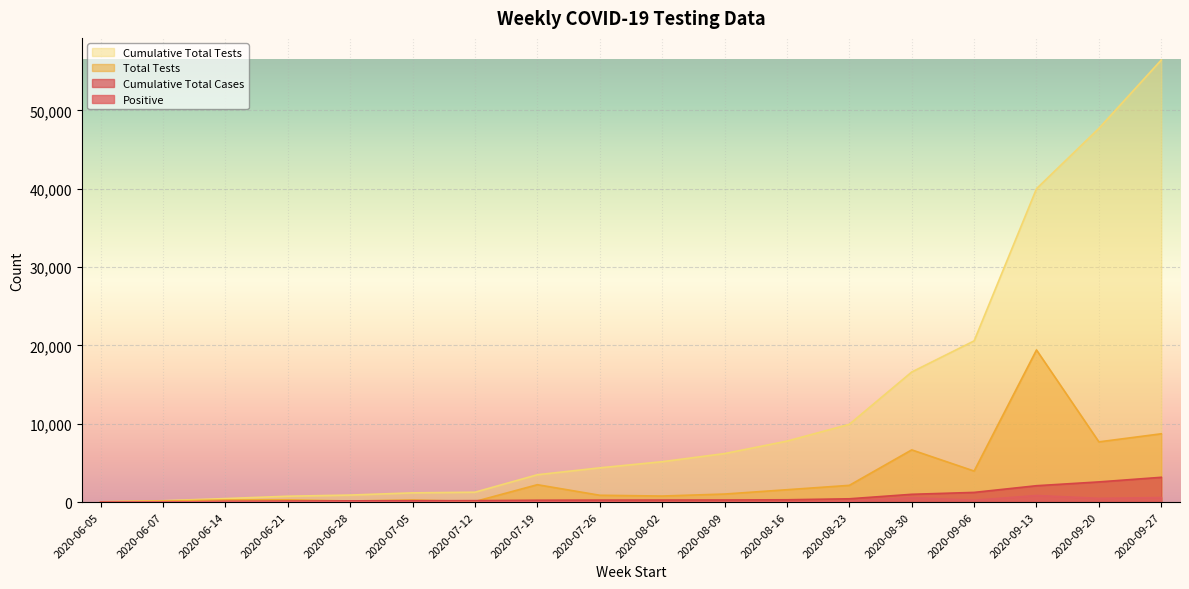

In Total Tests, how many points are higher than both neighbors (excluding endpoints)?

5